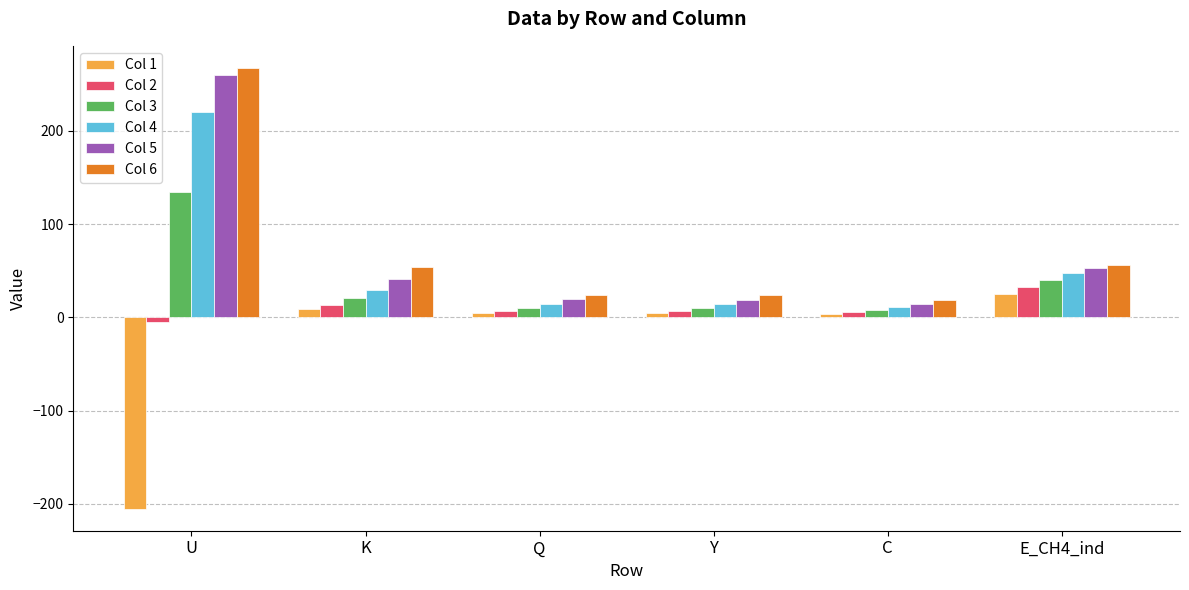

What is the difference between the second highest and minimum values in the Col 3 series?

32.5